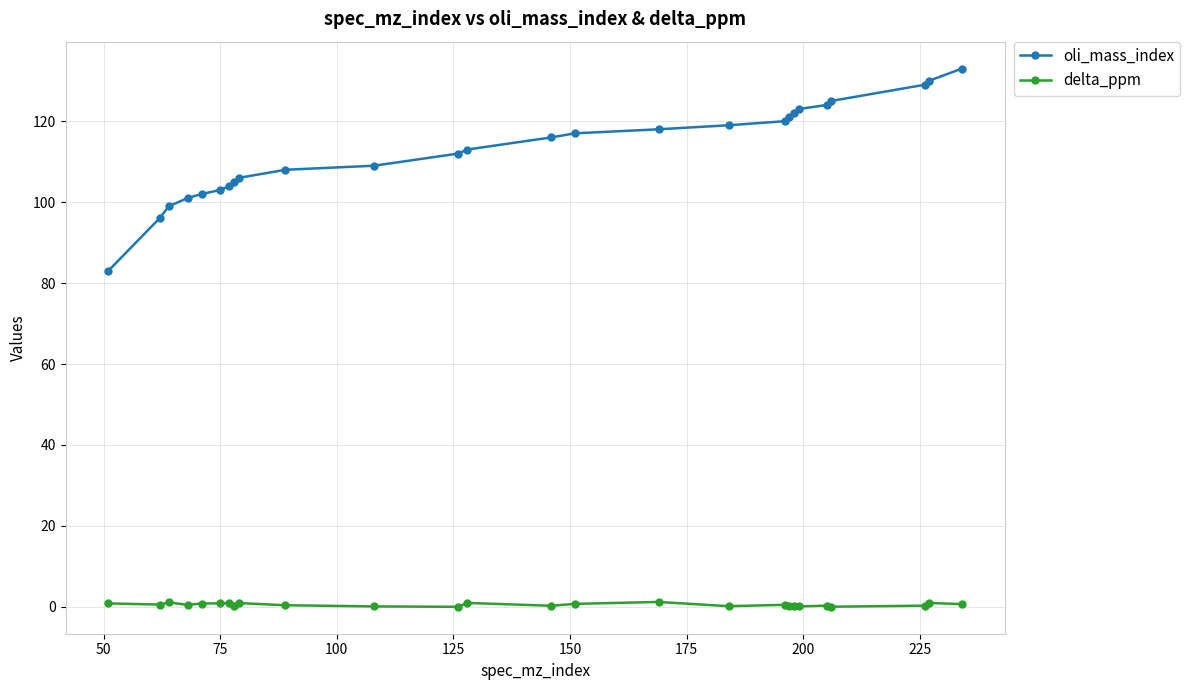

Which series has the widest spread of values?

oli_mass_index